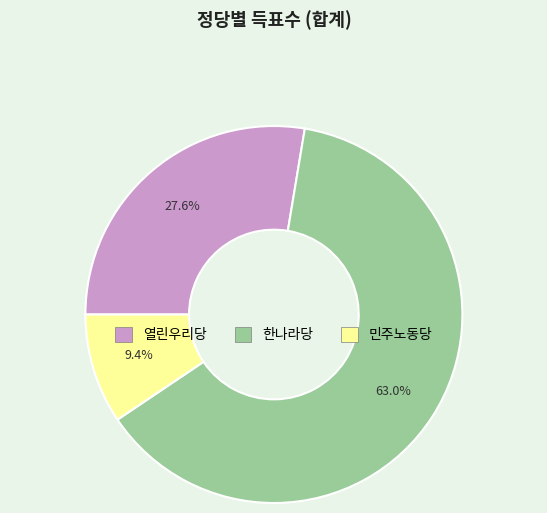

Count the number of slices in the pie.

3